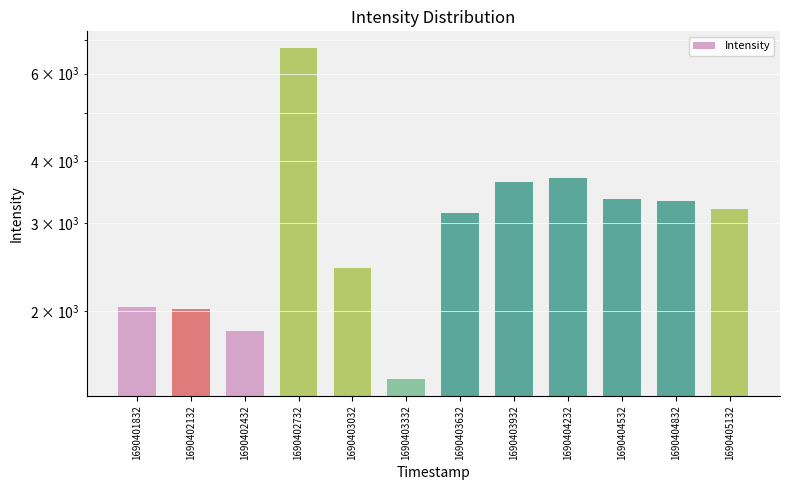

Which label corresponds to the smallest value in the chart?

1690403332